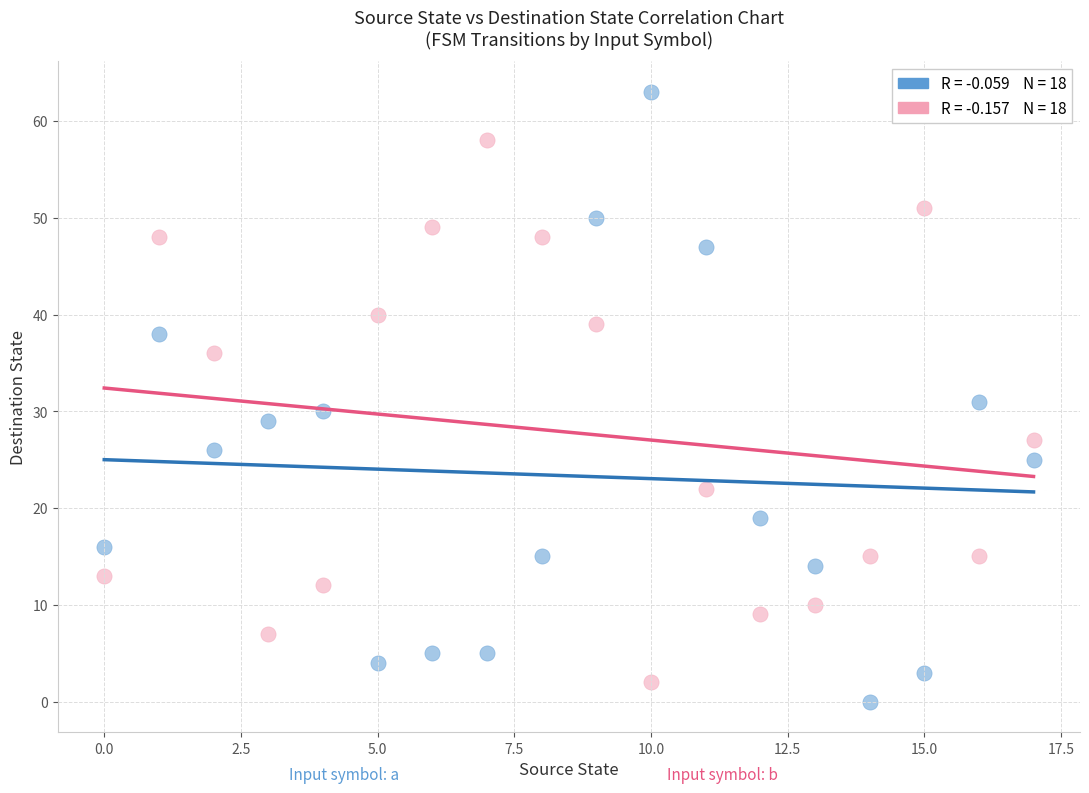

Across all data points, what is the range of Y values (max minus min)?

63